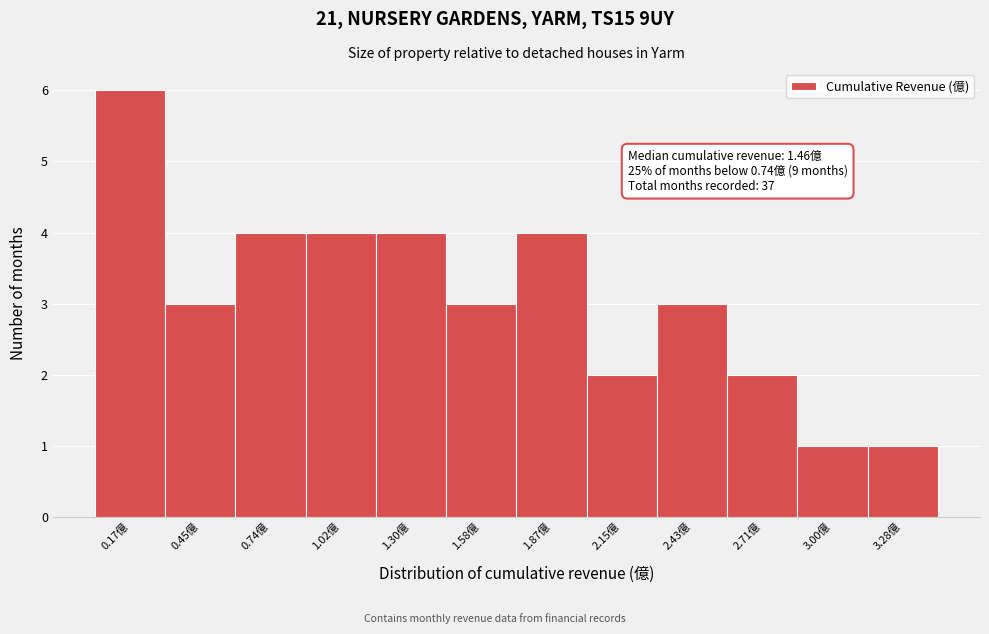

Reading left to right, list all the values displayed in this chart.

6	3	4	4	4	3	4	2	3	2	1	1